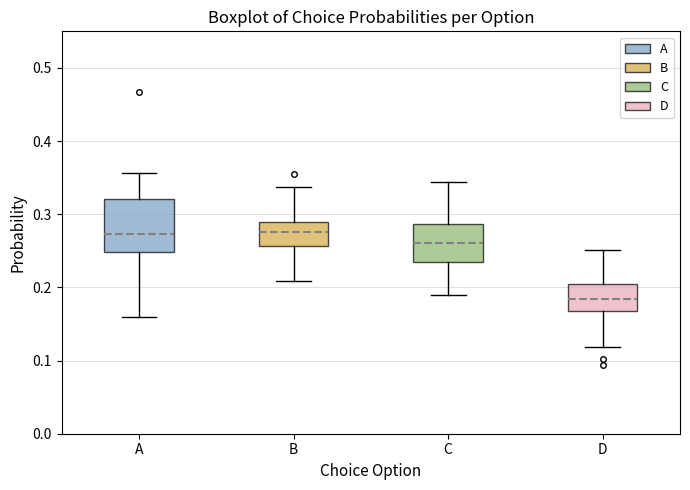

Which box has the lowest median line?

D